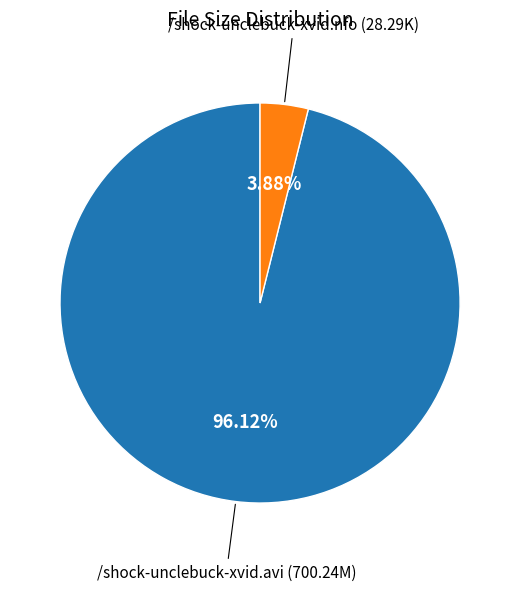

To the nearest percent, what is the average slice percentage?

50%